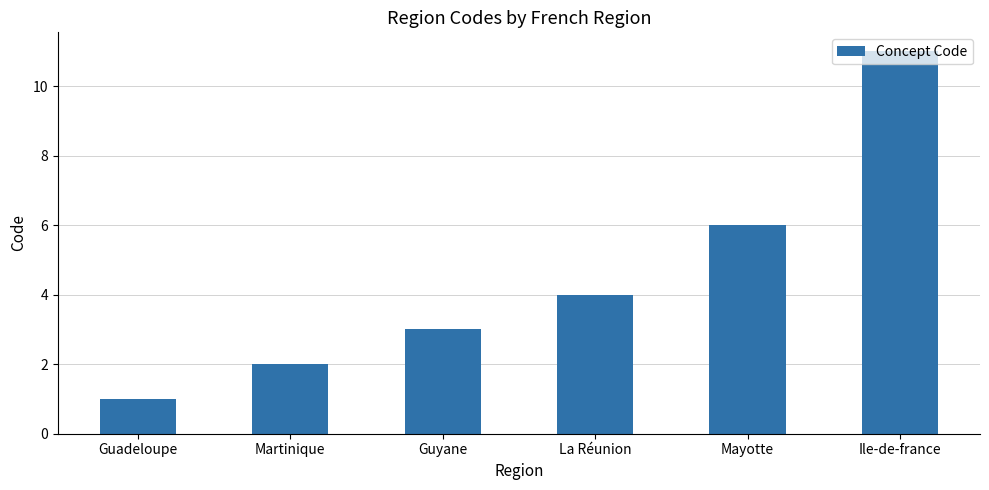

List the labels in order of value, largest first.

Ile-de-france, Mayotte, La Réunion, Guyane, Martinique, Guadeloupe